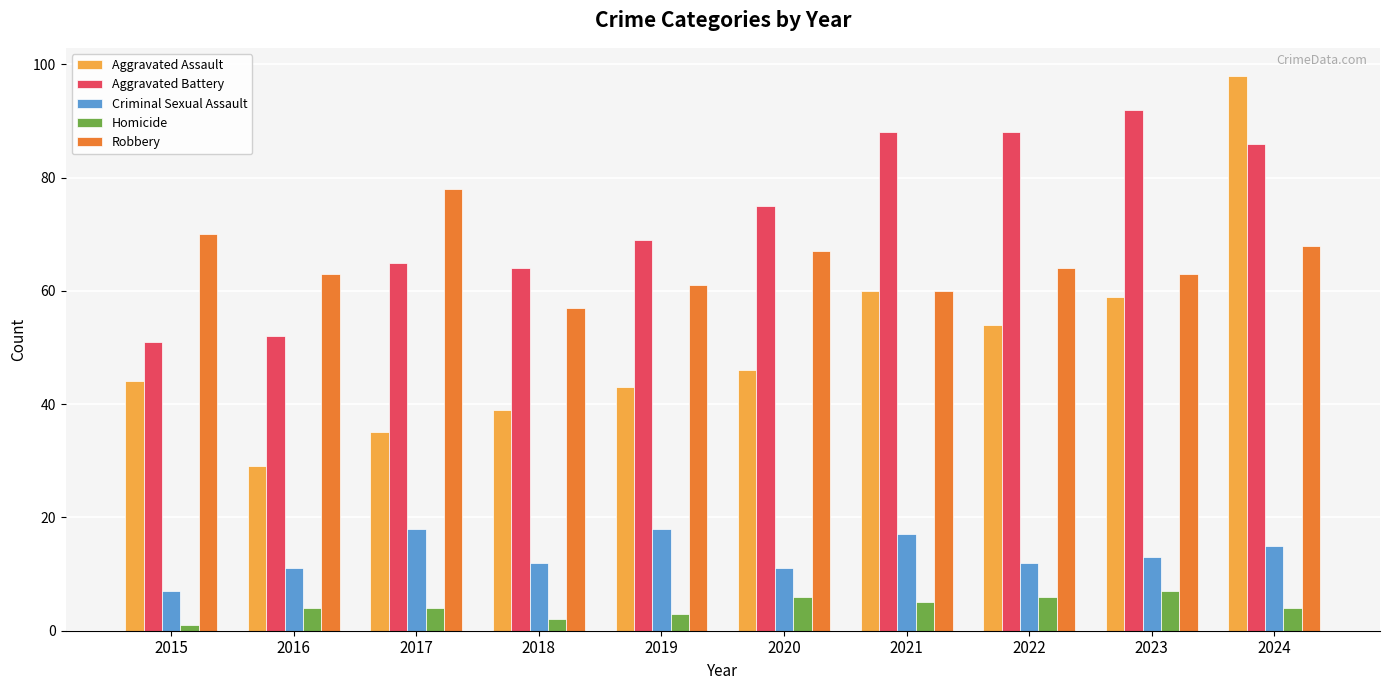

What is the lowest value of the Homicide series?

1